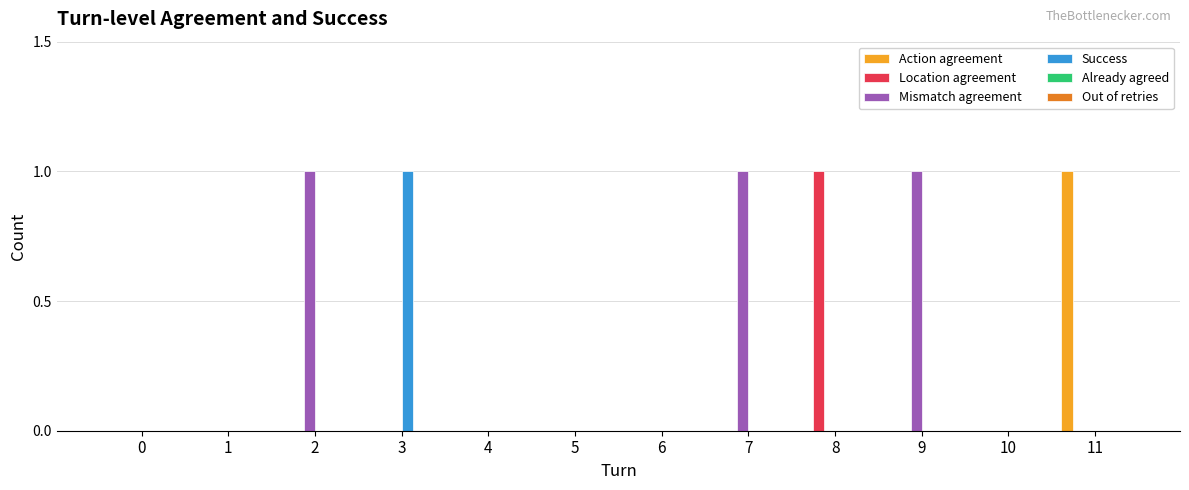

What is the difference between the Location agreement values at 10 and 8?

1